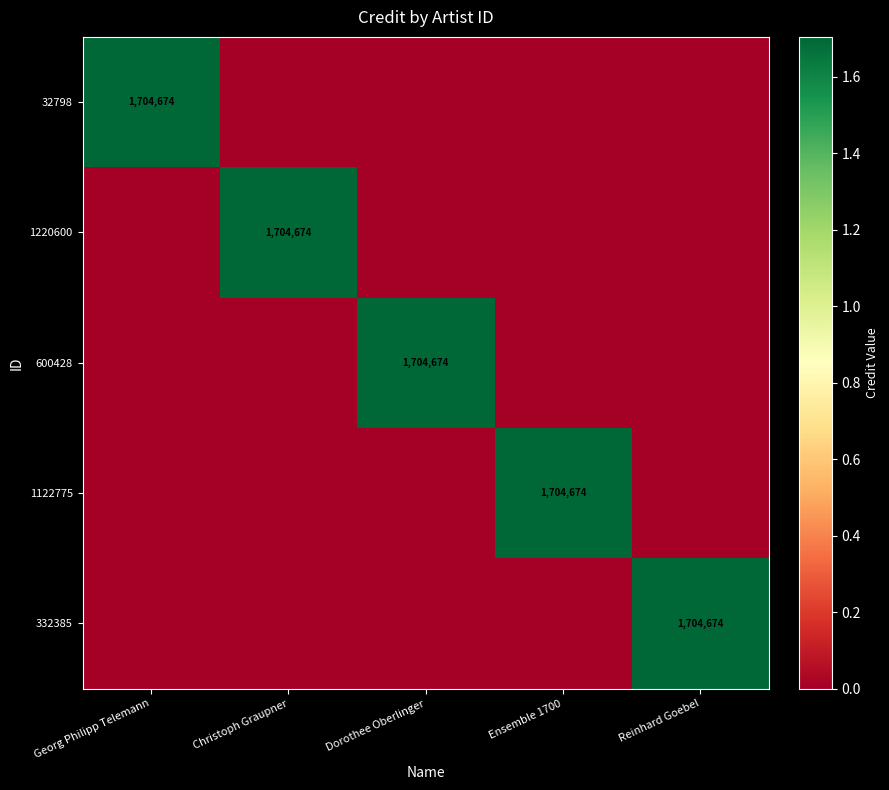

At how many categories does at least one series exceed 337351?

5